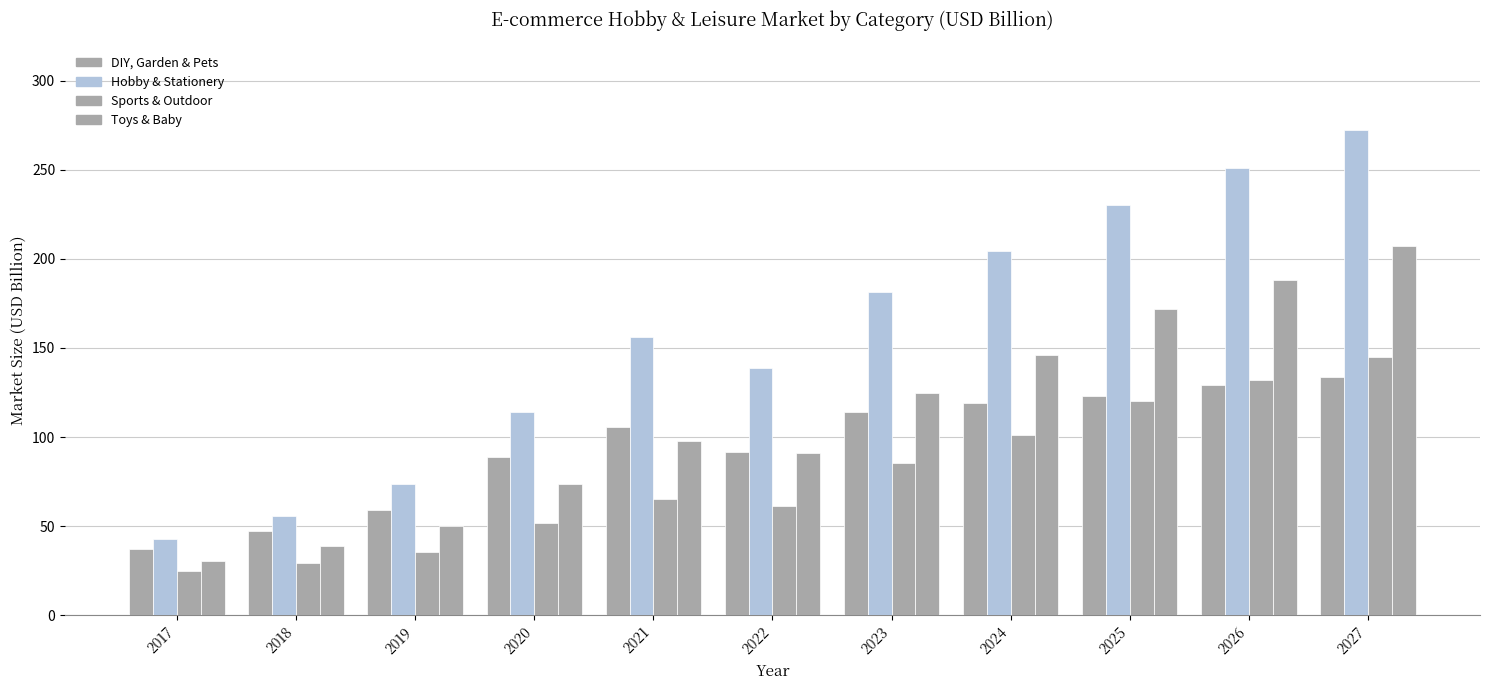

Does the chart contain any negative values?

No